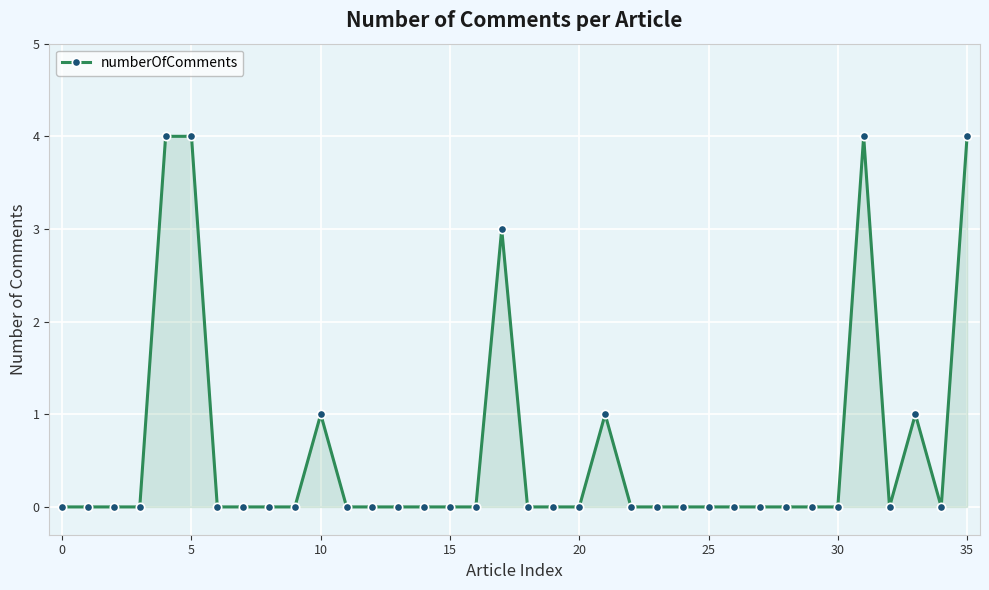

What is the sum of all values?

22